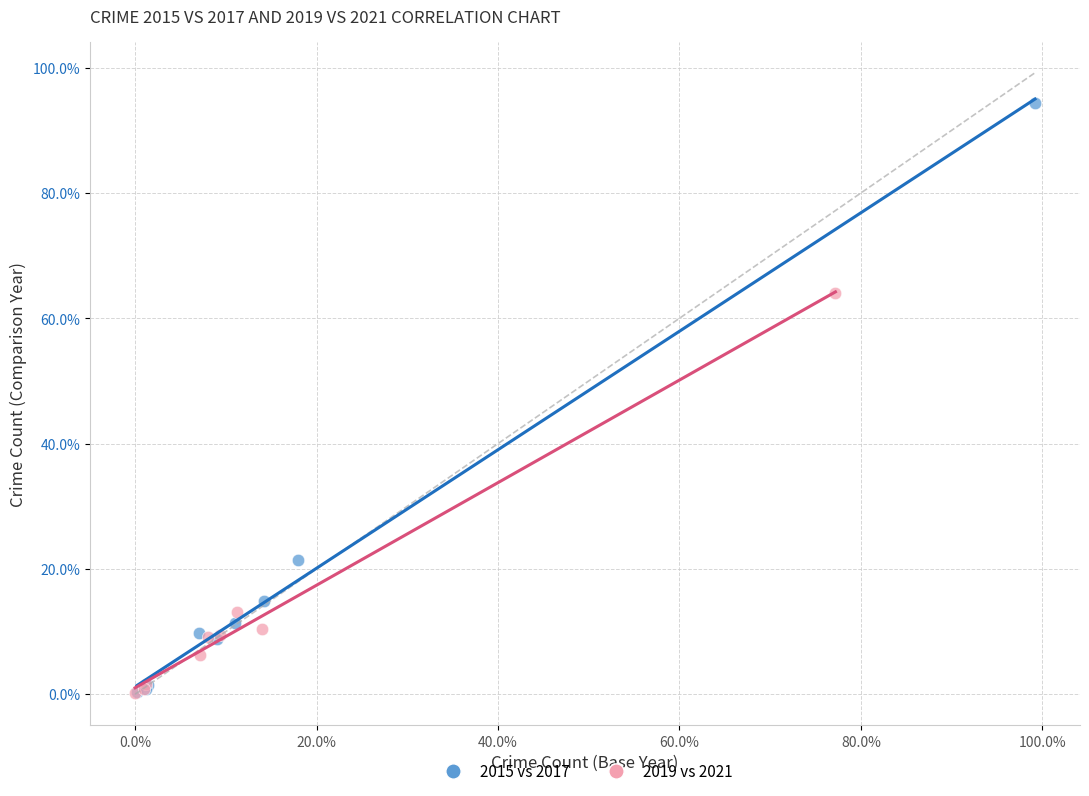

Which series has the largest Y range (max minus min)?

2015 vs 2017